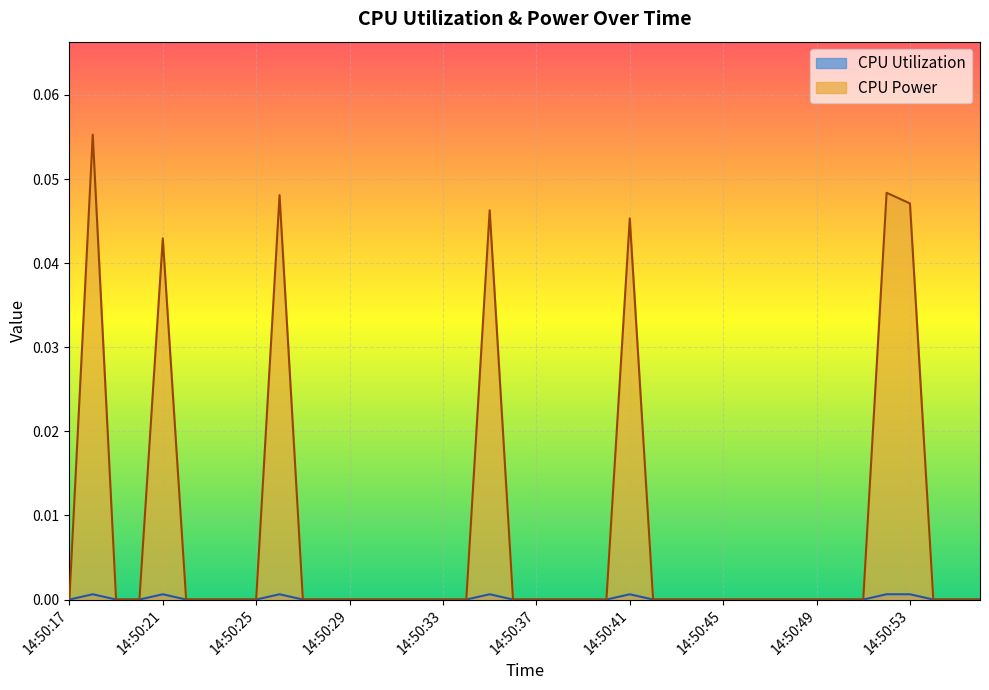

At which category is the sum across all series the highest?

14:50:18